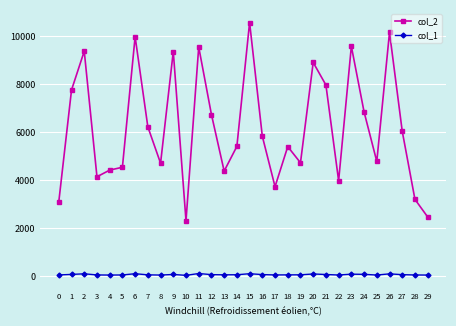

What is the smallest value displayed?

32